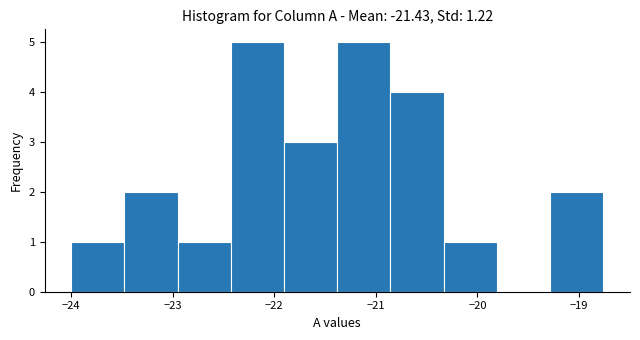

Reading left to right, transcribe this chart: for each bar, give the range it covers on the x-axis and its height. Neither the bar edges nor the heights are printed on the chart, so give them approximately, as read against the axes.

-24.0 to -23.5: 1
-23.5 to -23.0: 2
-23.0 to -22.4: 1
-22.4 to -21.9: 5
-21.9 to -21.4: 3
-21.4 to -20.9: 5
-20.9 to -20.3: 4
-20.3 to -19.8: 1
-19.8 to -19.3: 0
-19.3 to -18.8: 2